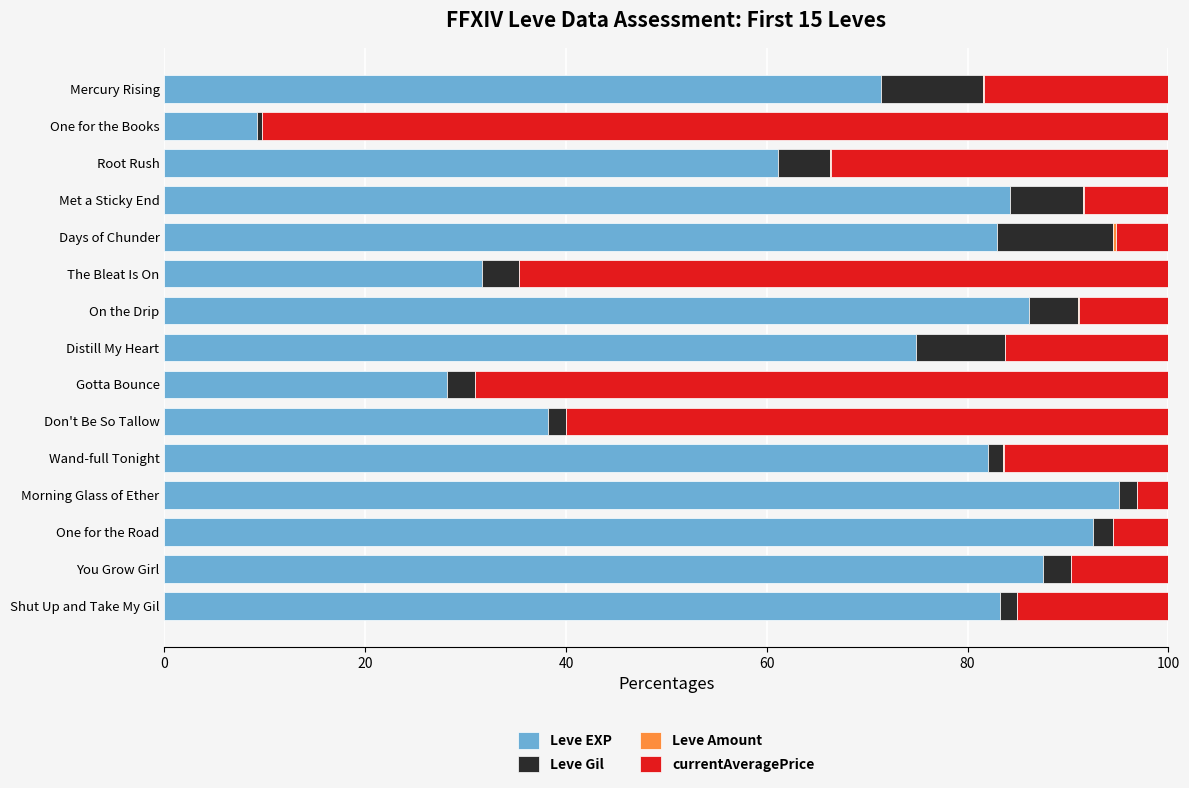

The value of Leve EXP at One for the Road is 136.1. True or false?

False